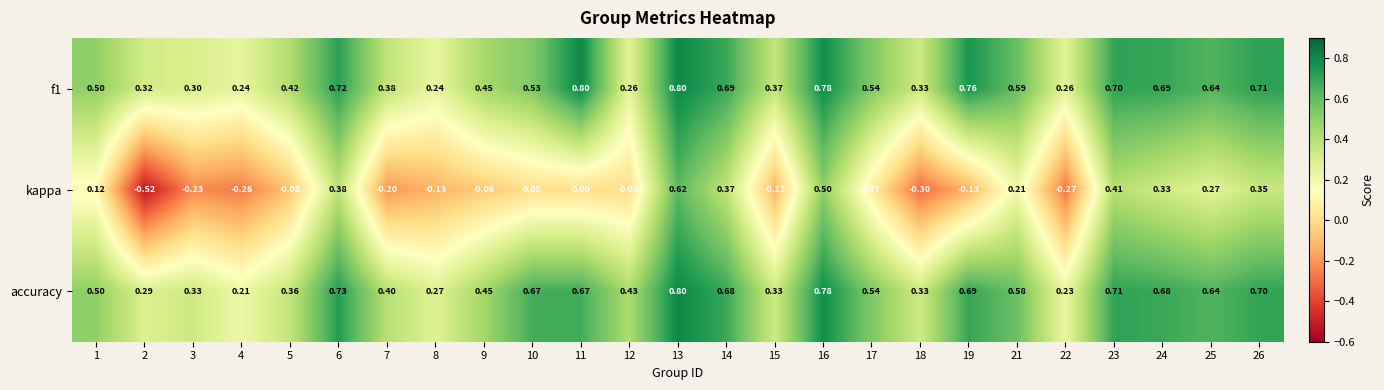

Which series has the widest spread of values?

kappa